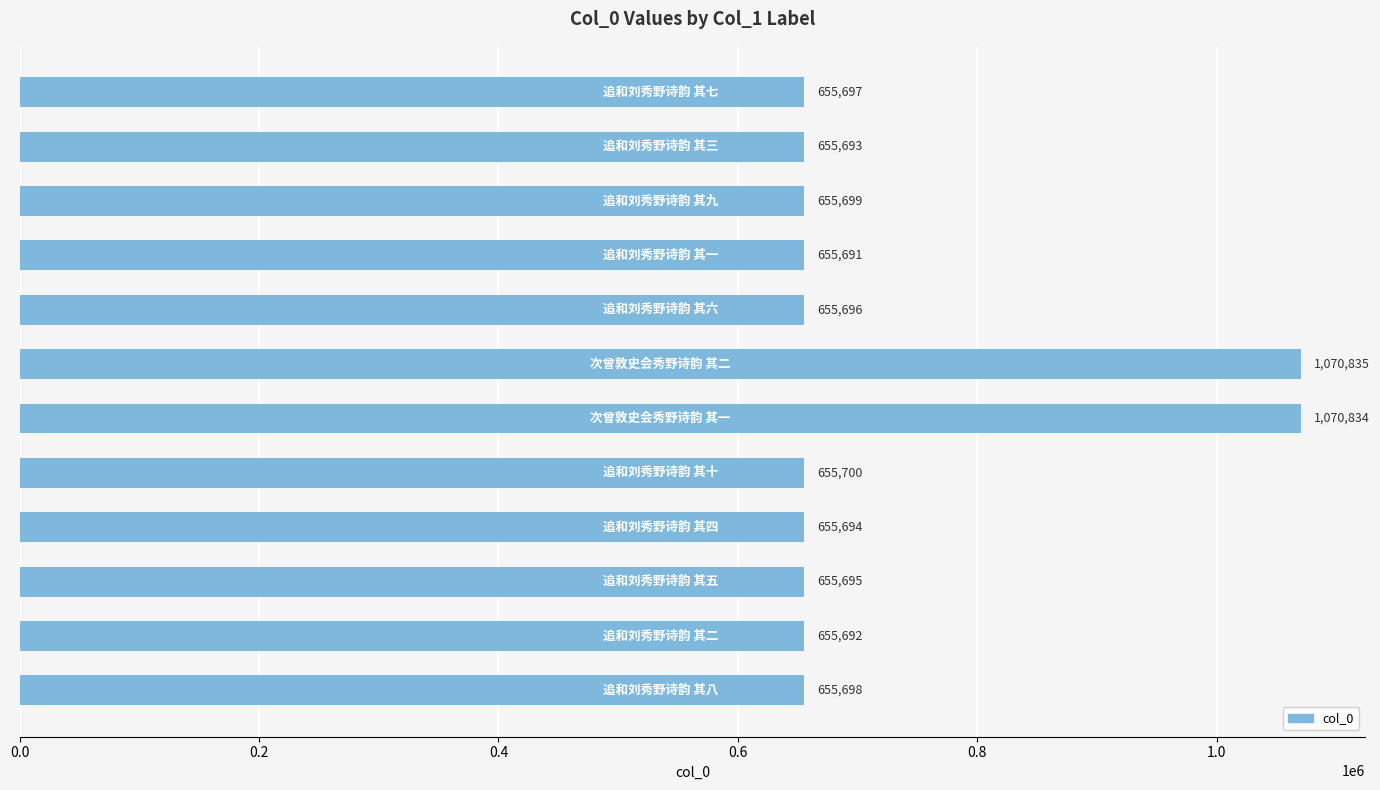

Reading bottom to top, extract all data points from this chart.

655698	655692	655695	655694	655700	1070834	1070835	655696	655691	655699	655693	655697